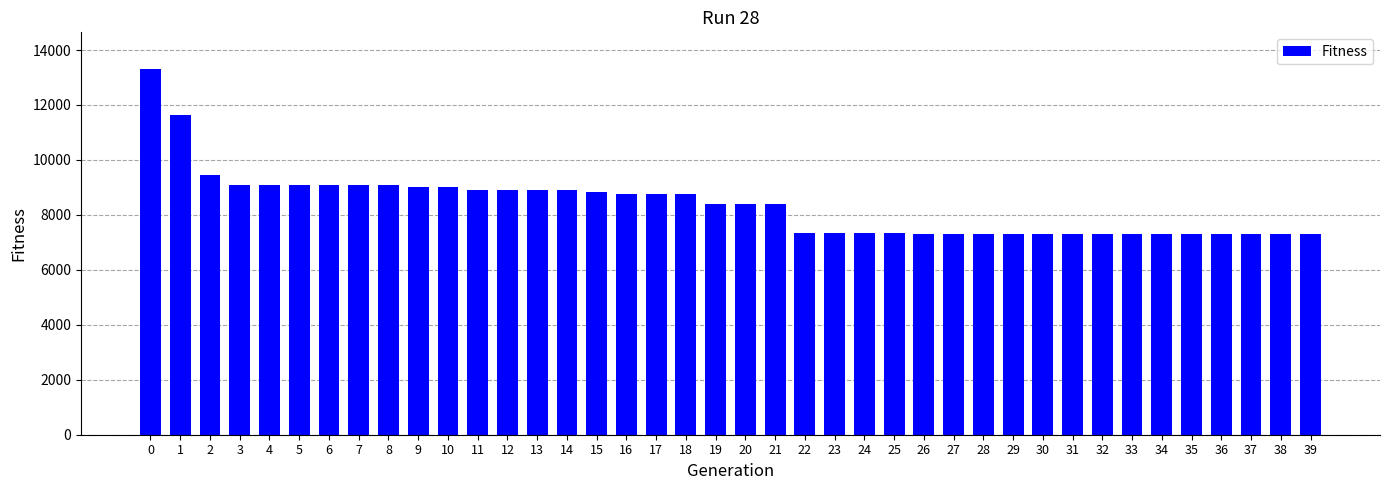

Approximately how many times larger is the value at 4 compared to 29?

1.2